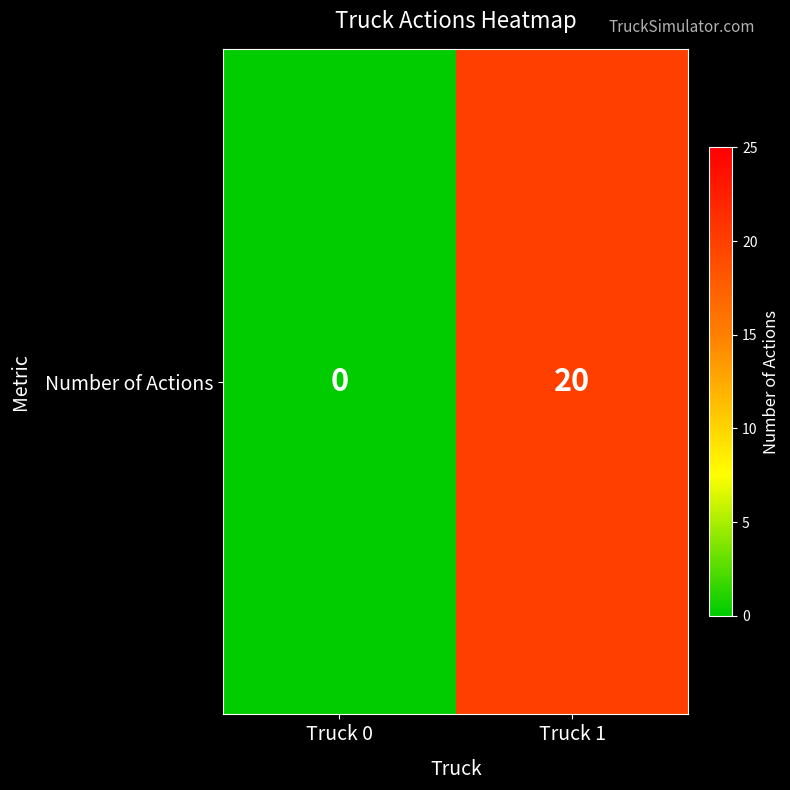

True or false: the data shows 9 at Truck 0.

False